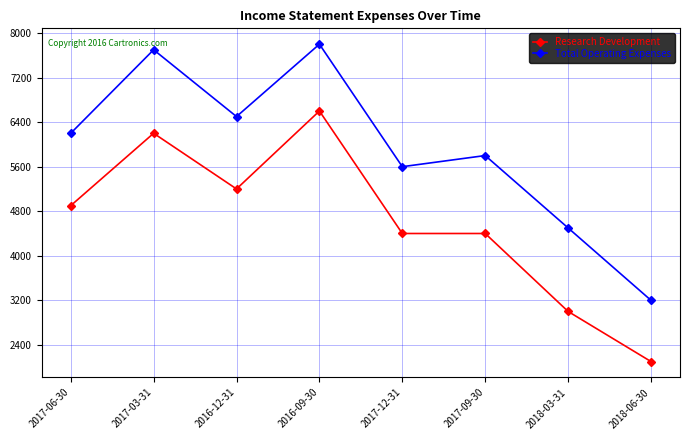

True or false: Total Operating Expenses and Research Development intersect in this chart.

False